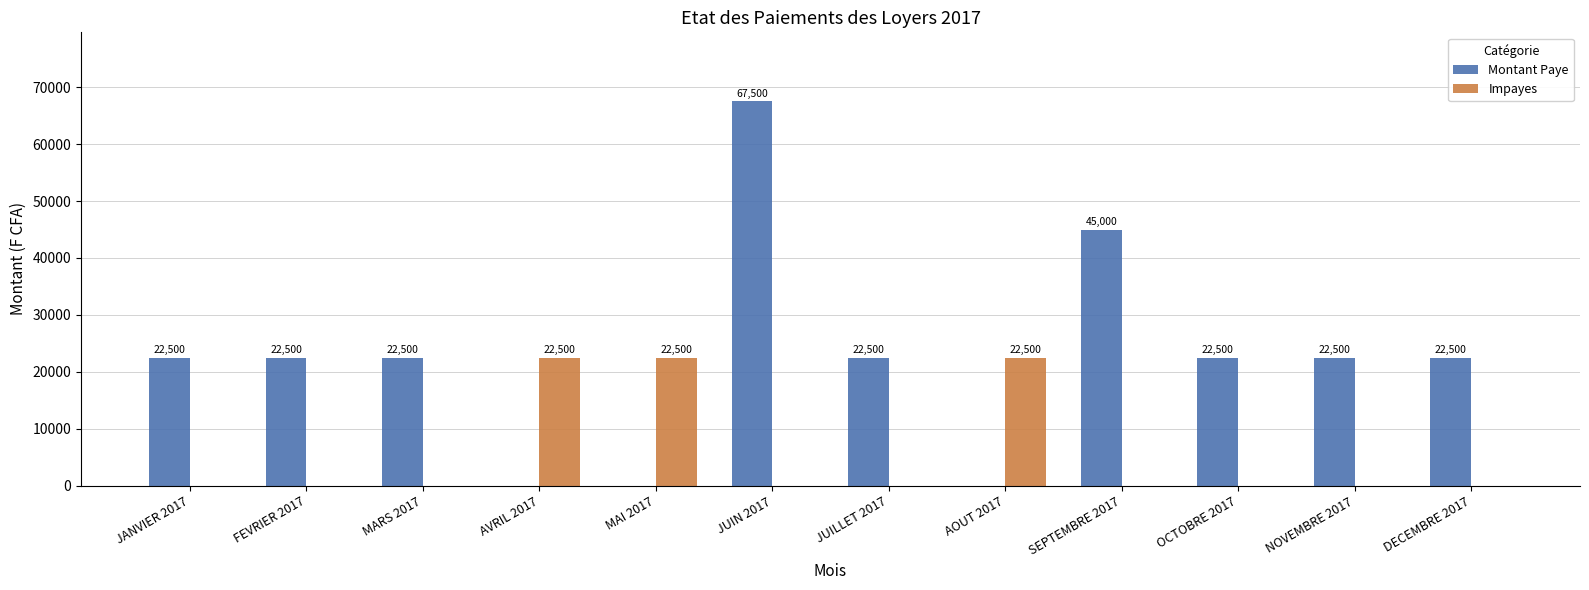

Reading left to right, what are all the values shown in this chart?

Montant Paye: 22500	22500	22500	0	0	67500	22500	0	45000	22500	22500	22500
Impayes: 0	0	0	22500	22500	0	0	22500	0	0	0	0